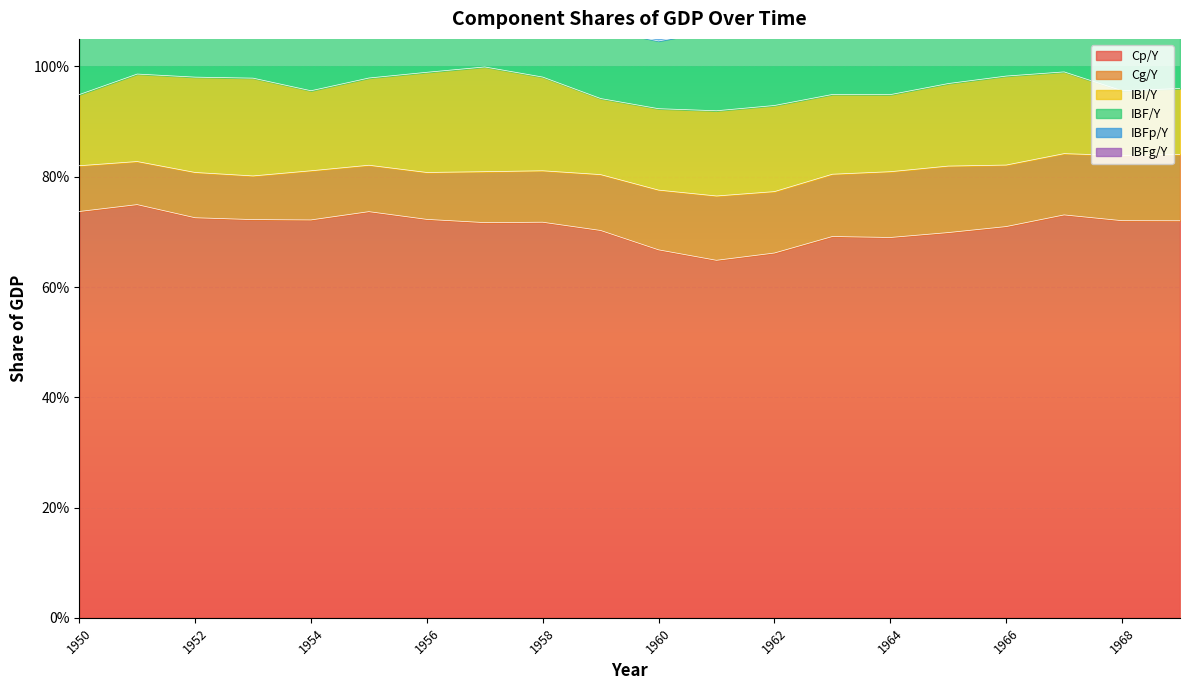

Reading right to left, extract all data points from this chart.

Cp/Y: 1969=0.7	1968=0.7	1967=0.7	1966=0.7	1965=0.7	1964=0.7	1963=0.7	1962=0.7	1961=0.6	1960=0.7	1959=0.7	1958=0.7	1957=0.7	1956=0.7	1955=0.7	1954=0.7	1953=0.7	1952=0.7	1951=0.7	1950=0.7
Cg/Y: 1969=0.1	1968=0.1	1967=0.1	1966=0.1	1965=0.1	1964=0.1	1963=0.1	1962=0.1	1961=0.1	1960=0.1	1959=0.1	1958=0.1	1957=0.1	1956=0.1	1955=0.1	1954=0.1	1953=0.1	1952=0.1	1951=0.1	1950=0.1
IBI/Y: 1969=0.1	1968=0.1	1967=0.1	1966=0.2	1965=0.1	1964=0.1	1963=0.1	1962=0.2	1961=0.2	1960=0.1	1959=0.1	1958=0.2	1957=0.2	1956=0.2	1955=0.2	1954=0.1	1953=0.2	1952=0.2	1951=0.2	1950=0.1
IBF/Y: 1969=0.1	1968=0.1	1967=0.1	1966=0.2	1965=0.1	1964=0.1	1963=0.1	1962=0.2	1961=0.1	1960=0.1	1959=0.1	1958=0.2	1957=0.2	1956=0.2	1955=0.2	1954=0.1	1953=0.2	1952=0.2	1951=0.2	1950=0.1
IBFp/Y: 1969=0.1	1968=0.1	1967=0.1	1966=0.1	1965=0.1	1964=0.1	1963=0.1	1962=0.1	1961=0.1	1960=0.1	1959=0.1	1958=0.1	1957=0.2	1956=0.2	1955=0.1	1954=0.1	1953=0.1	1952=0.1	1951=0.1	1950=0.1
IBFg/Y: 1969=0.0	1968=0.0	1967=0.0	1966=0.0	1965=0.0	1964=0.0	1963=0.0	1962=0.0	1961=0.0	1960=0.0	1959=0.0	1958=0.0	1957=0.0	1956=0.0	1955=0.0	1954=0.0	1953=0.0	1952=0.0	1951=0.0	1950=0.0